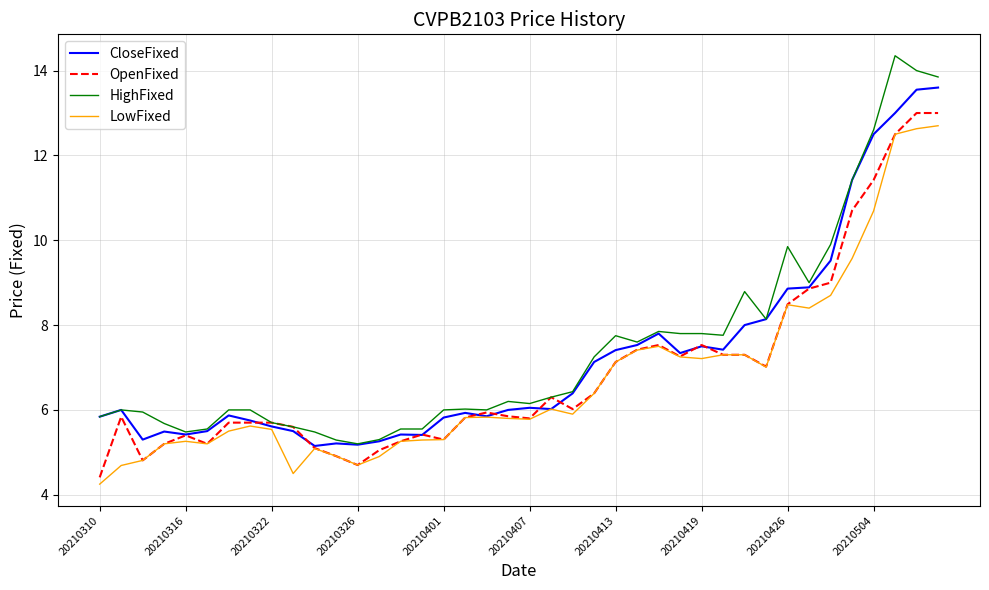

Which series has the widest spread of values?

HighFixed